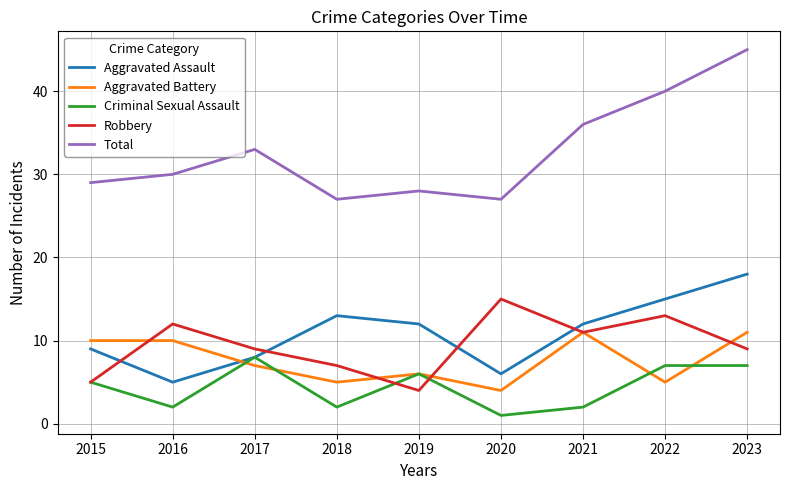

What is the sum of all Aggravated Battery values?

69